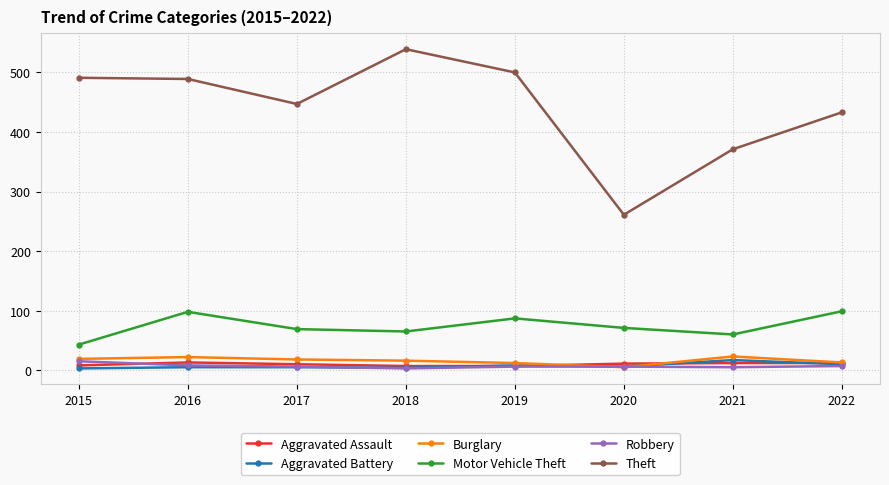

Which series ends up on top after the final intersection of Aggravated Assault and Robbery?

Aggravated Assault